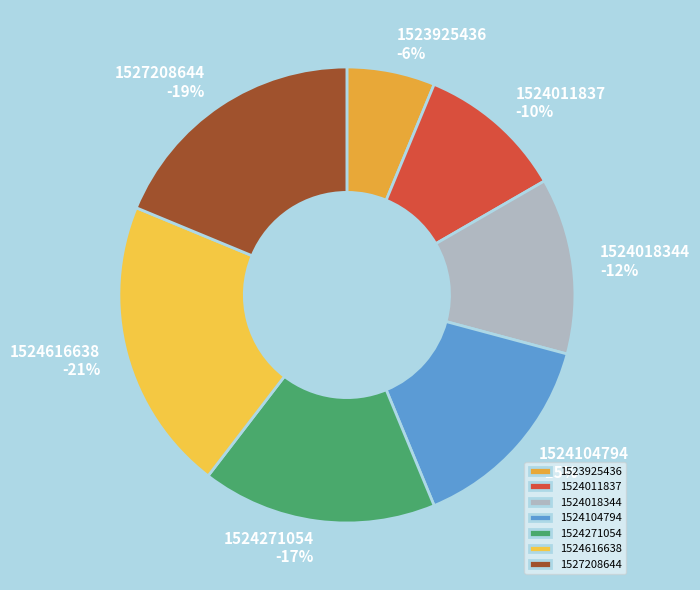

Does 1524271054 represent more than half of the total?

No